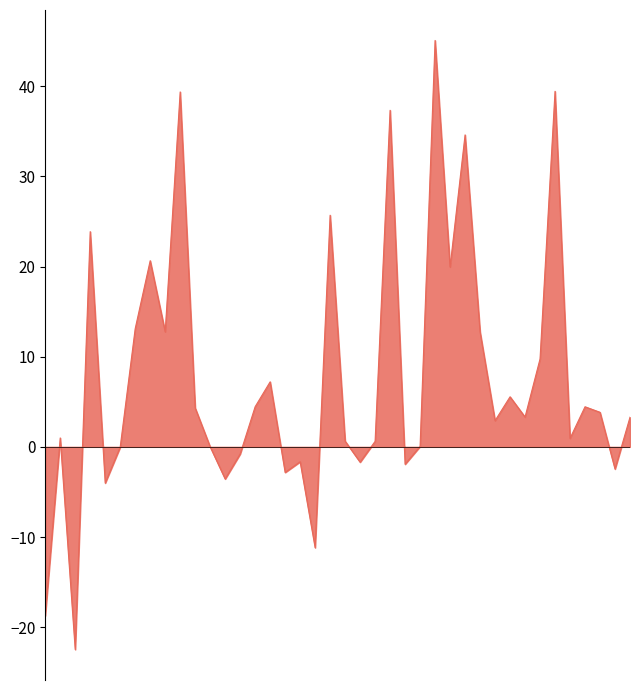

Does the chart have visible grid lines?

No